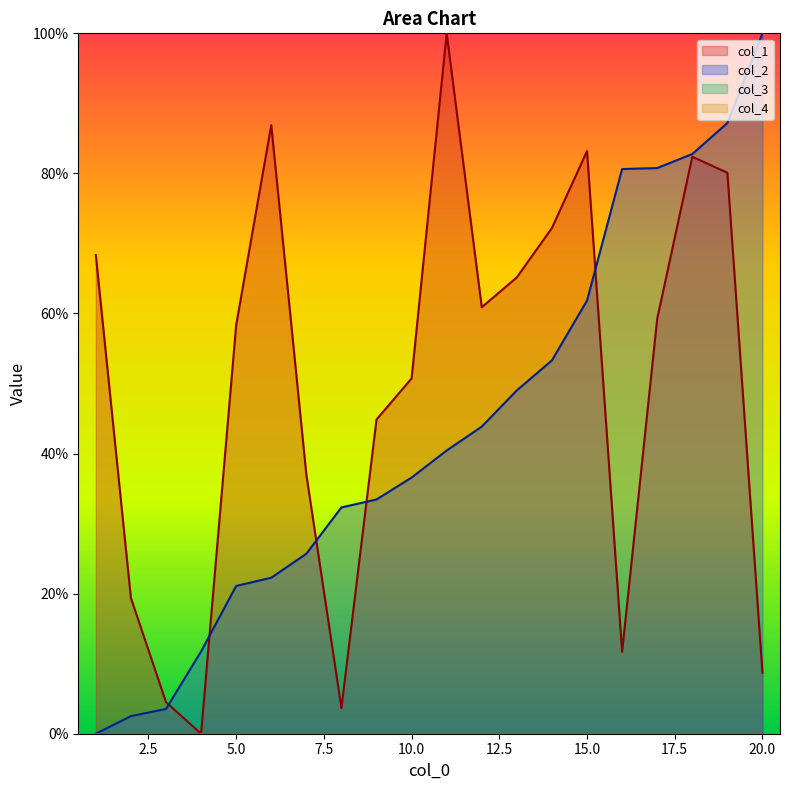

The value of col_2 at 8 is 50.5. True or false?

False